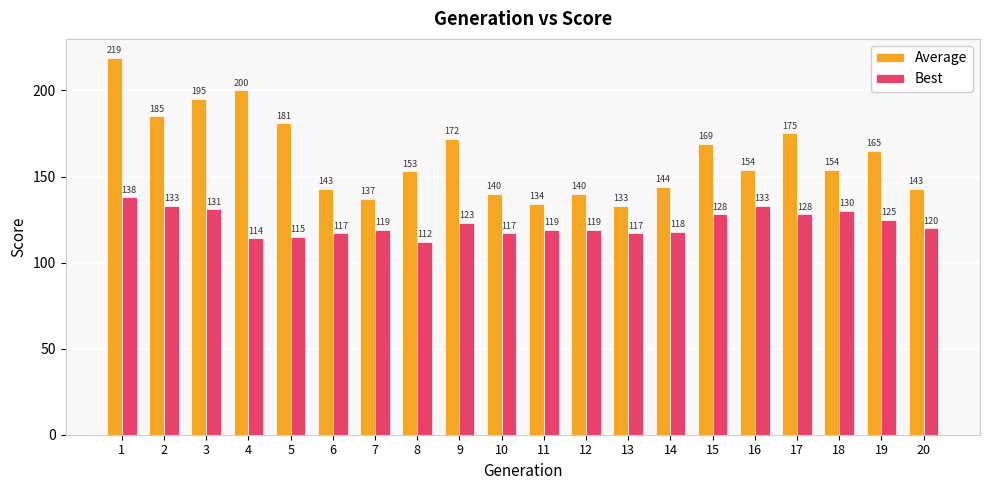

The value of Average at 15 is 100. True or false?

False